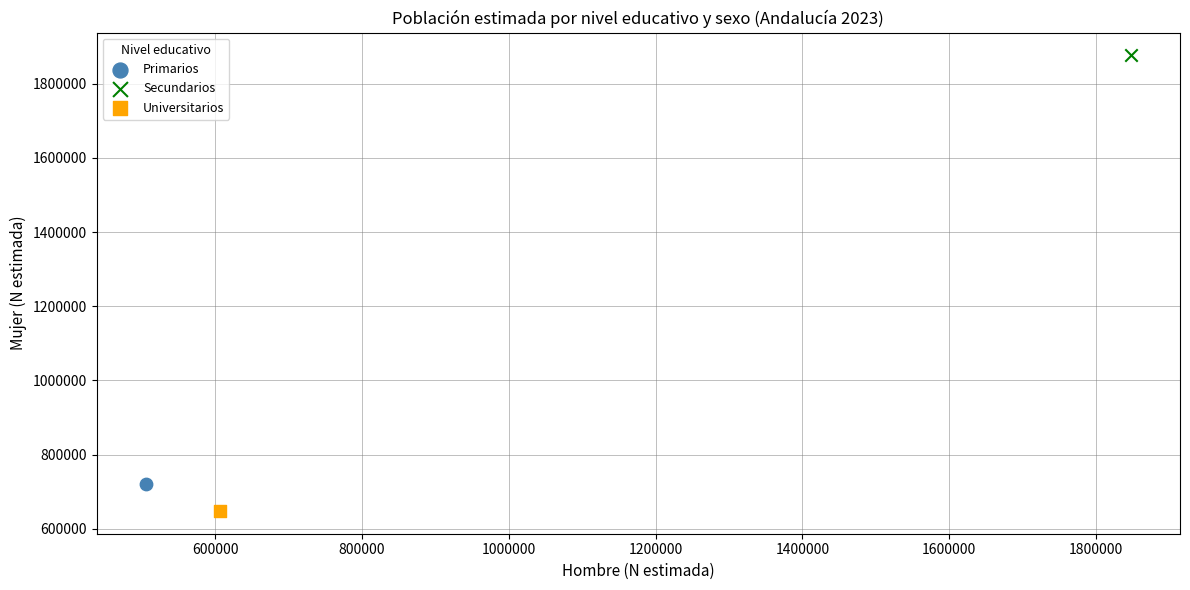

Which series reaches the maximum Y coordinate?

Secundarios